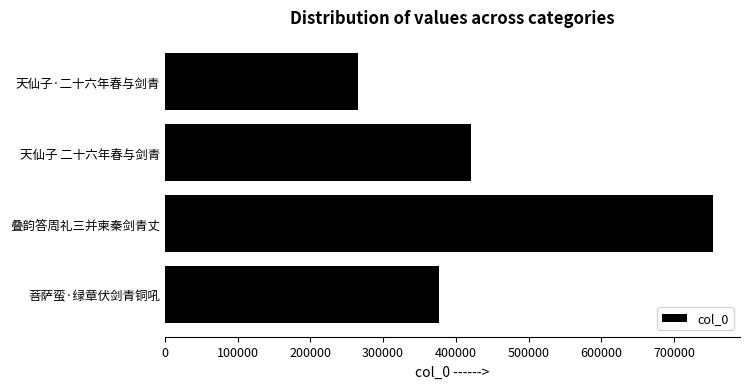

Reading bottom to top, extract all data points from this chart.

菩萨蛮·绿章伏剑青铜吼=377248	叠韵答周礼三并柬秦剑青丈=753002	天仙子 二十六年春与剑青=420238	天仙子·二十六年春与剑青=264950